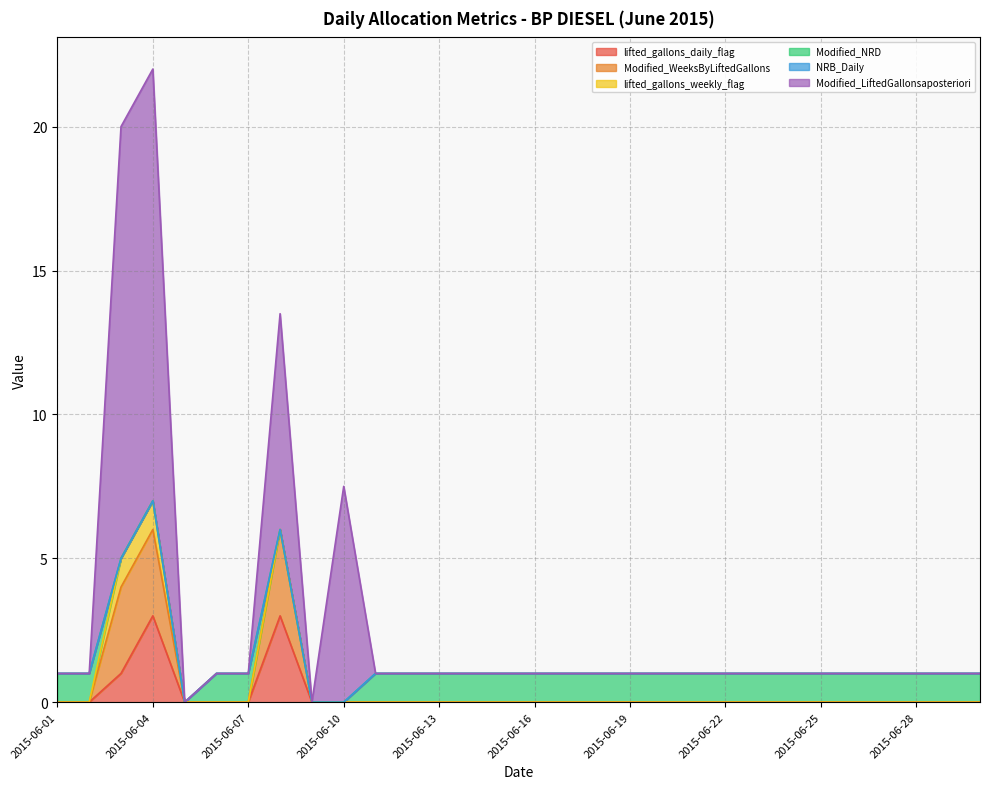

At which category does Modified_WeeksByLiftedGallons reach its first local peak?

2015-06-04